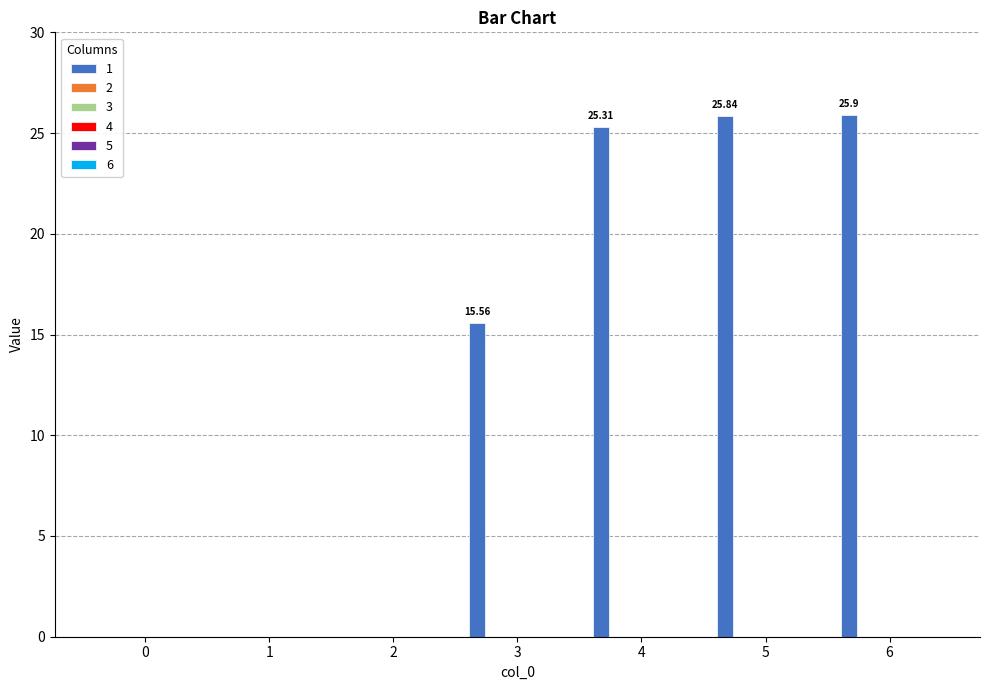

What is the sum of all values?

92.6